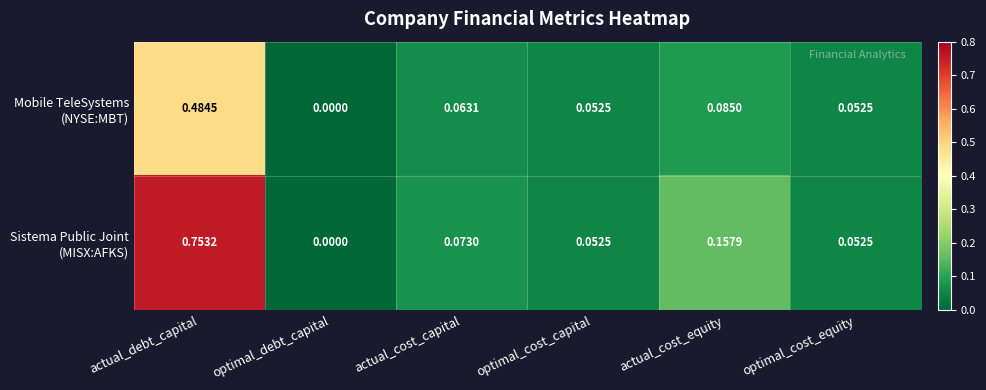

Which category has the lowest value across all series?

optimal_debt_capital